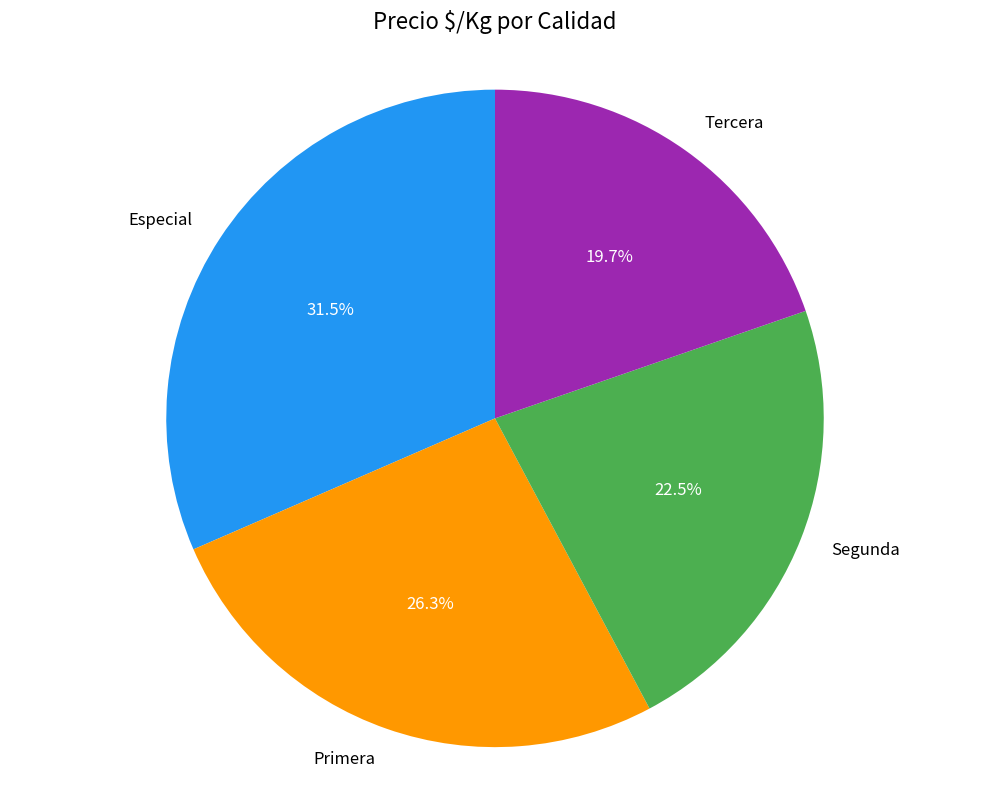

To the nearest percent, what portion does Primera represent?

26%